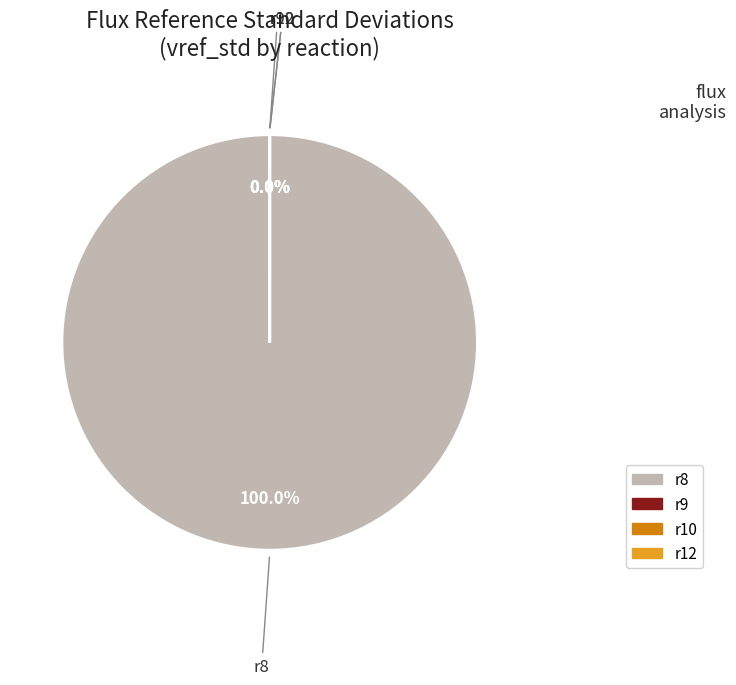

To the nearest percent, what percentage of the pie is r8?

100%